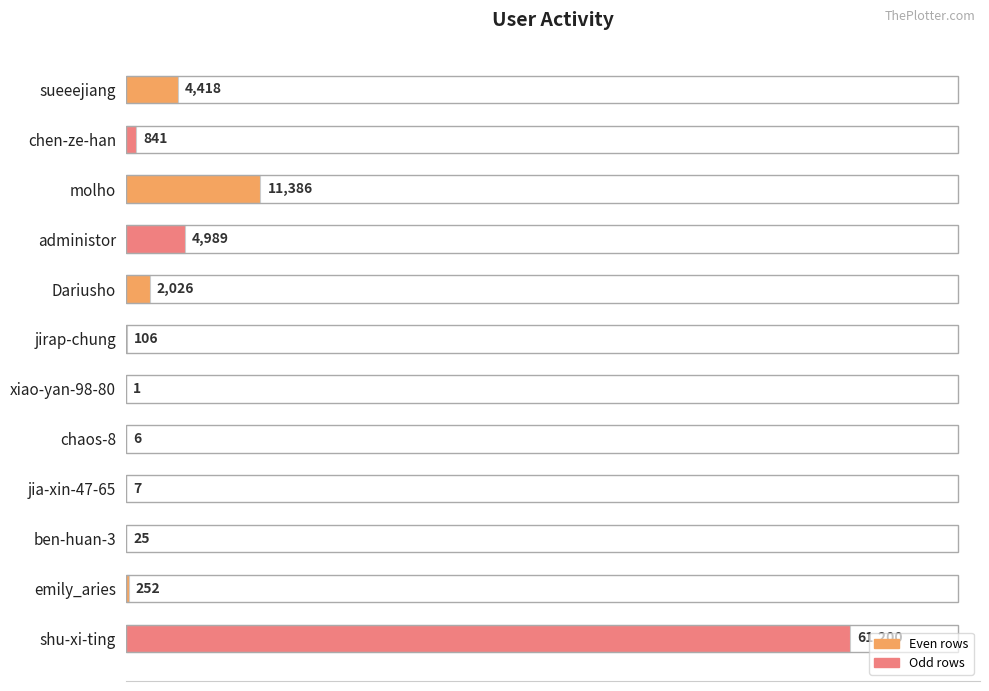

True or false: the data shows 106 at jirap-chung.

True